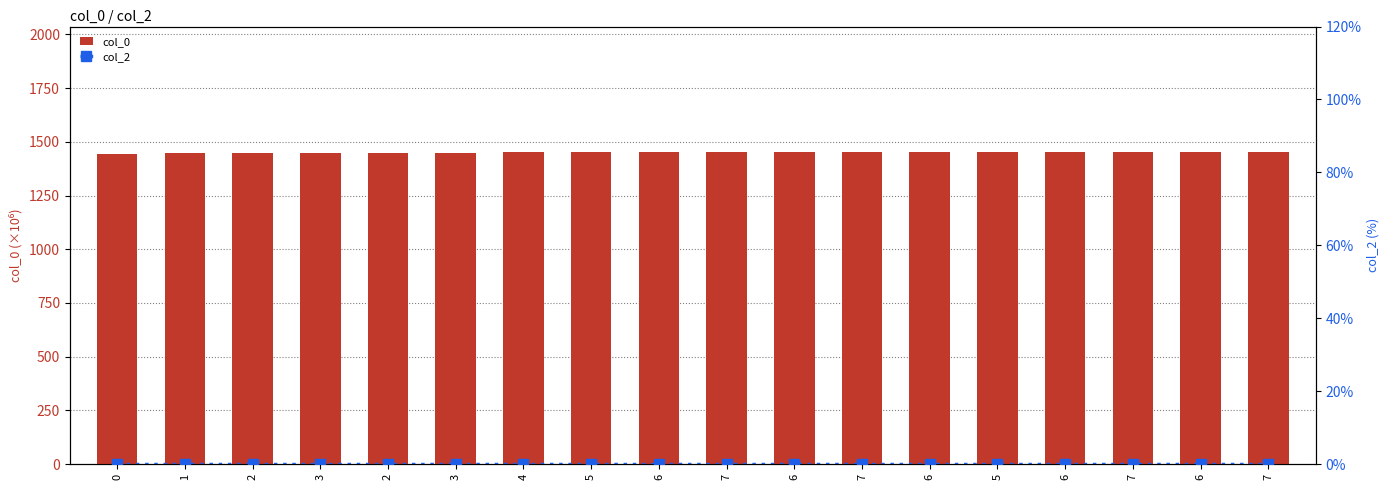

What is the label of the 17th bar from the right?

1